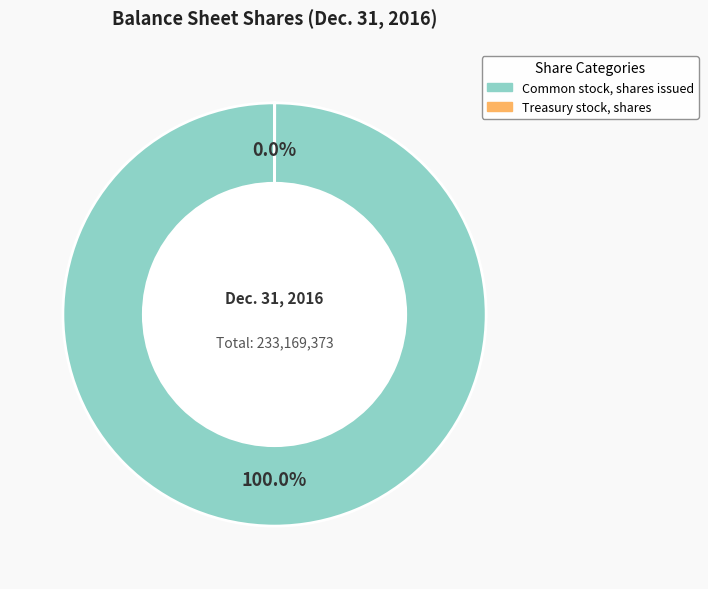

Is it true that Common stock, shares issued is 100% of the pie?

True